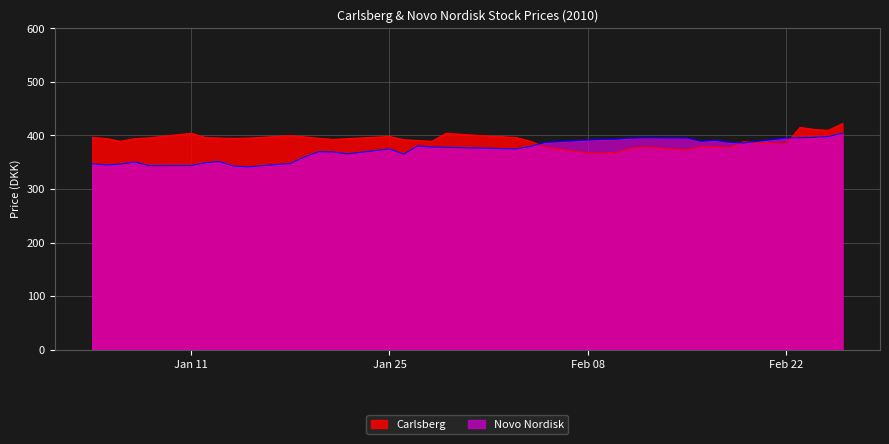

What is the highest value of the Novo Nordisk series?

404.1